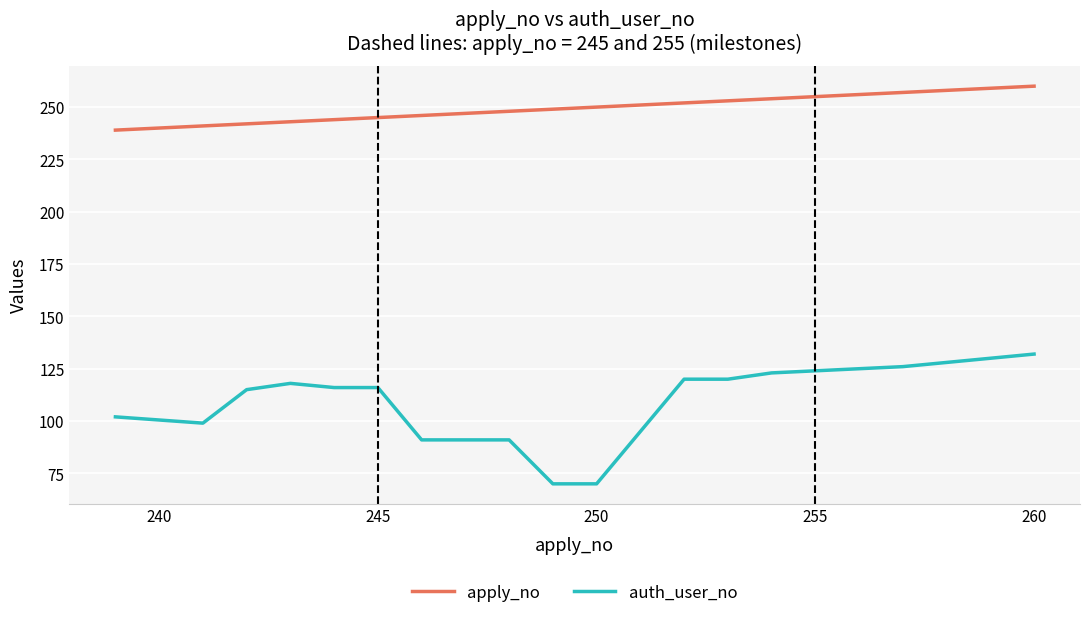

True or false: auth_user_no and apply_no cross at least once.

False